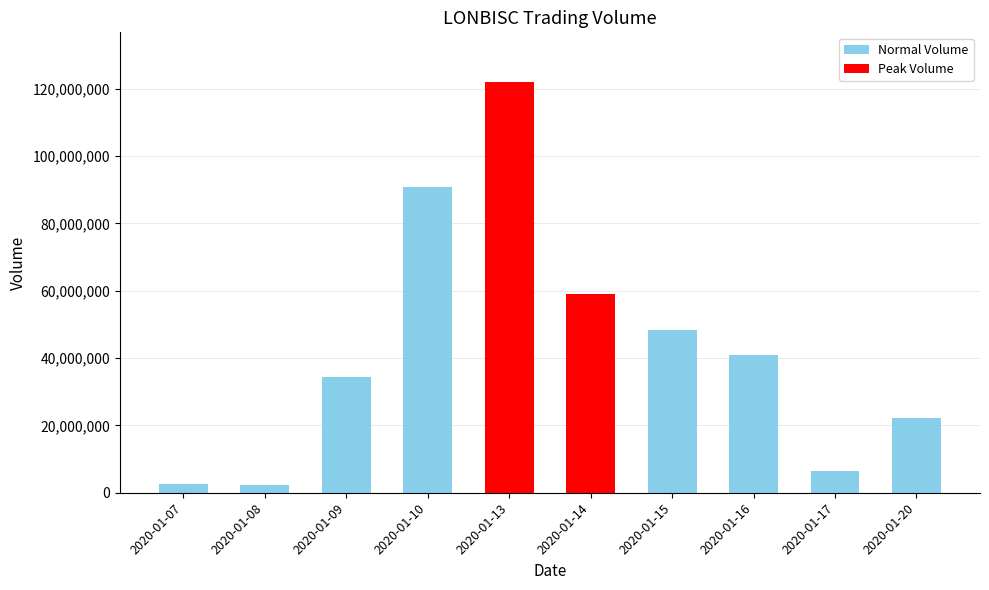

True or false: the data shows 21855068 at 2020-01-15.

False